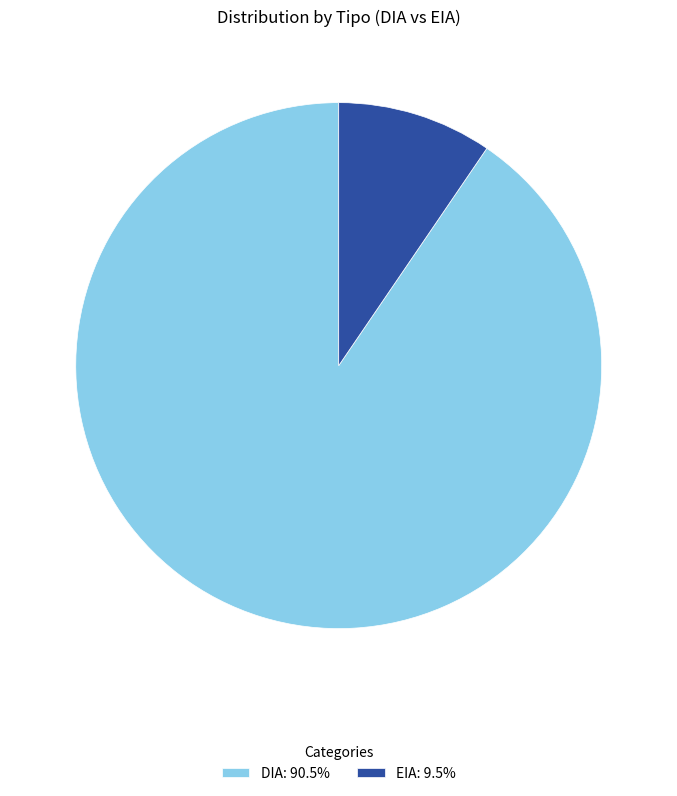

Rank the categories by value from lowest to highest.

EIA, DIA